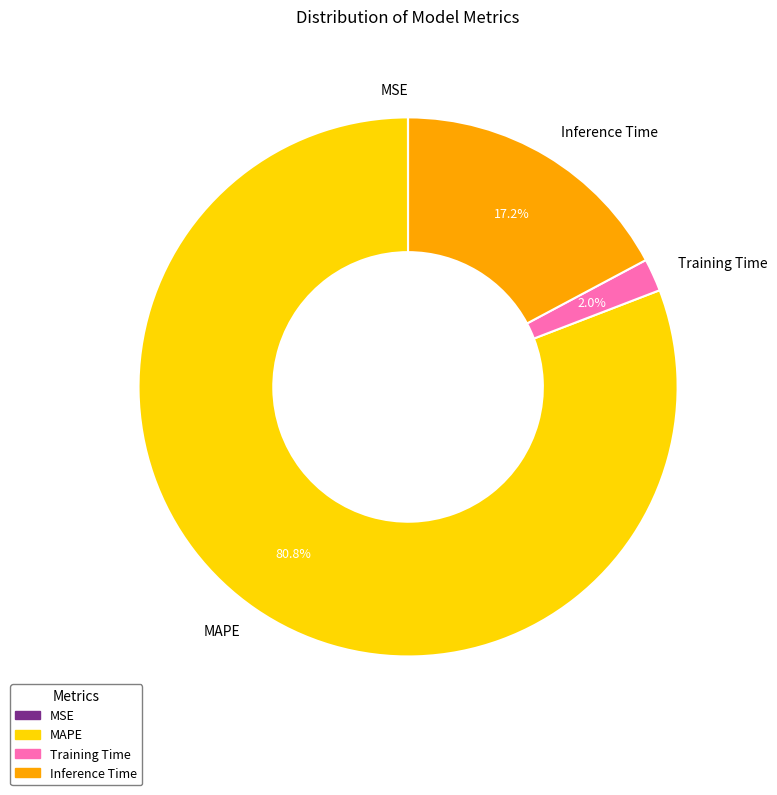

To the nearest percent, what is the average slice percentage?

25%